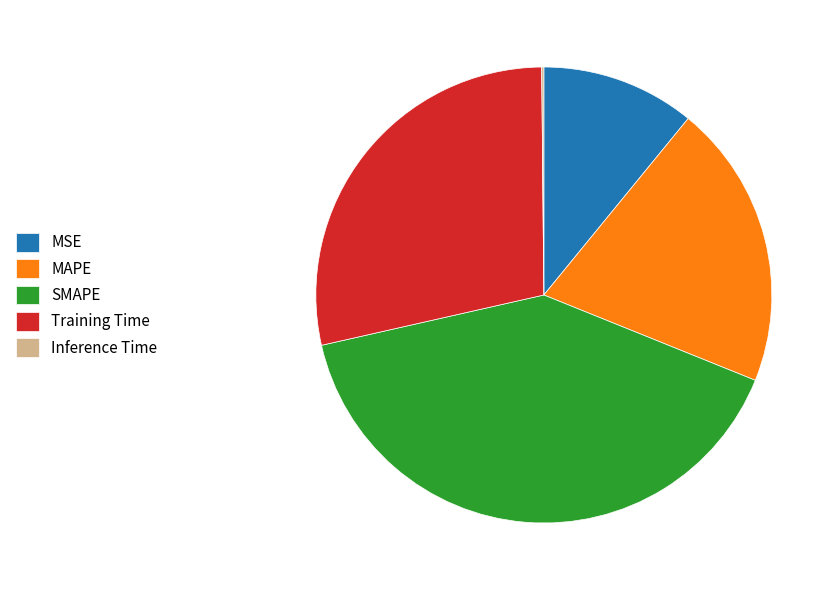

Is it true that MAPE is 20% of the pie?

True